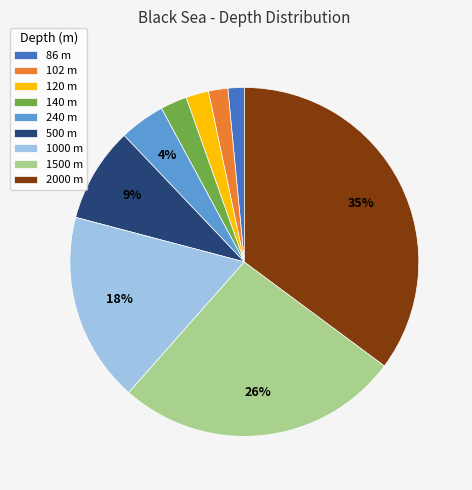

To the nearest percent, what is the average slice percentage?

11%